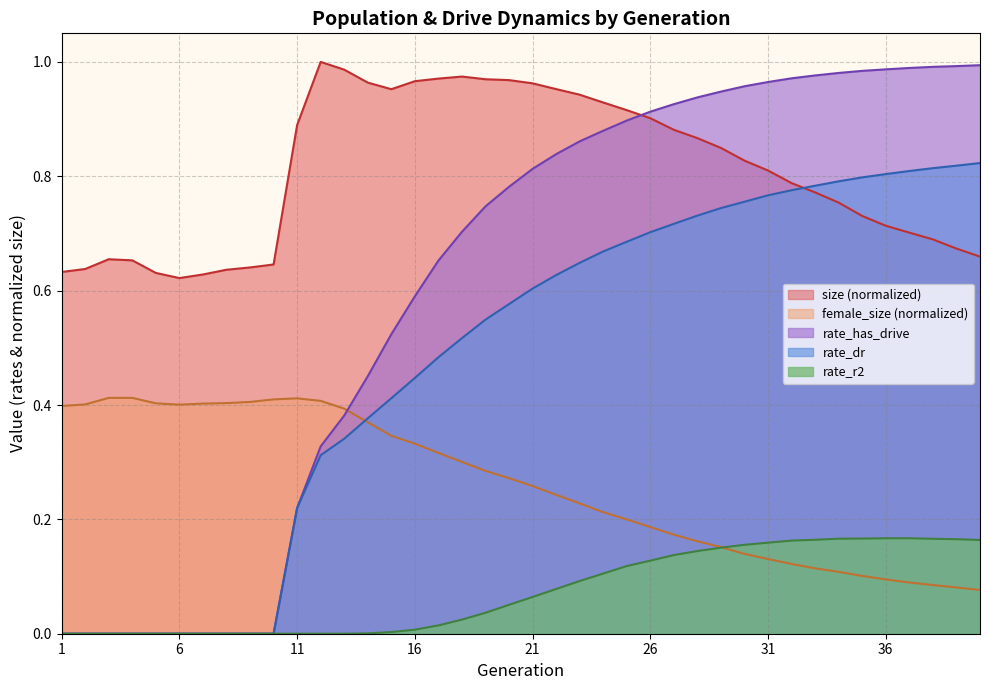

Is it true that size equals 1.0 at 14?

True